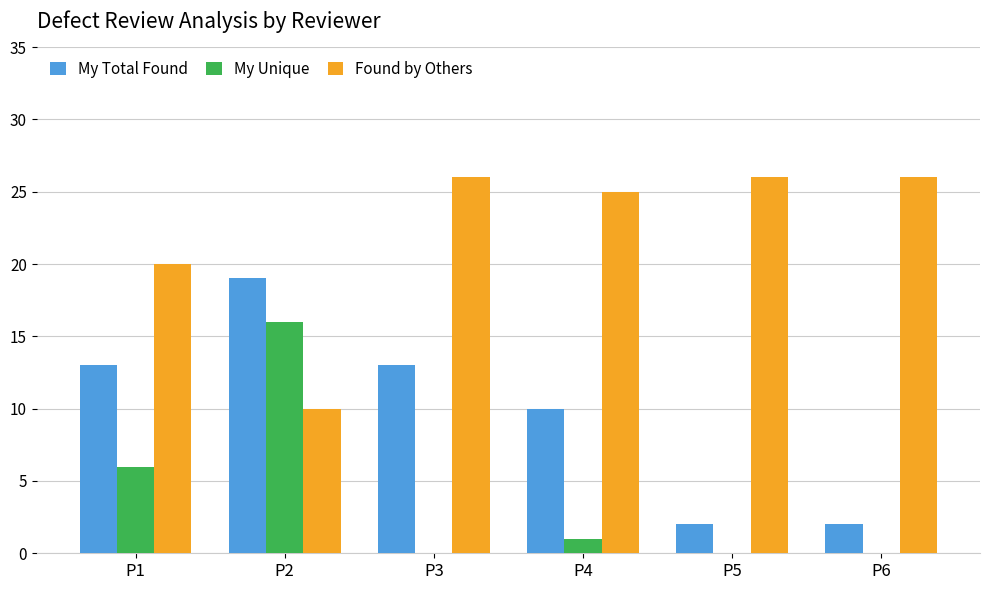

Reading left to right, list all the values displayed in this chart.

My Total Found: P1=13	P2=19	P3=13	P4=10	P5=2	P6=2
My Unique: P1=6	P2=16	P3=0	P4=1	P5=0	P6=0
Found by Others: P1=20	P2=10	P3=26	P4=25	P5=26	P6=26